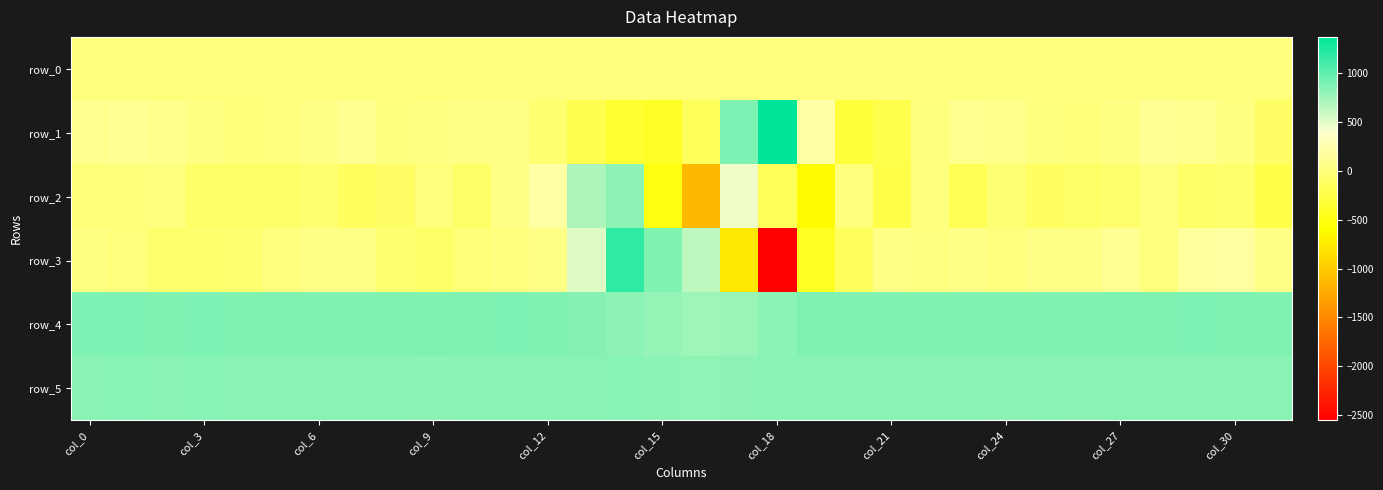

Where does the row_2 series first go above -76?

col_0